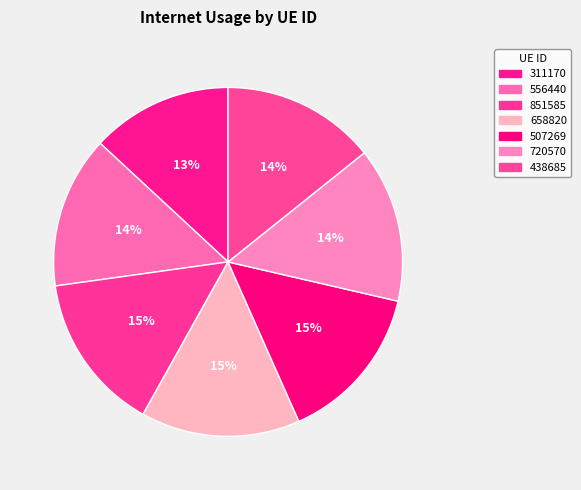

Which category has the smallest portion of the pie?

311170